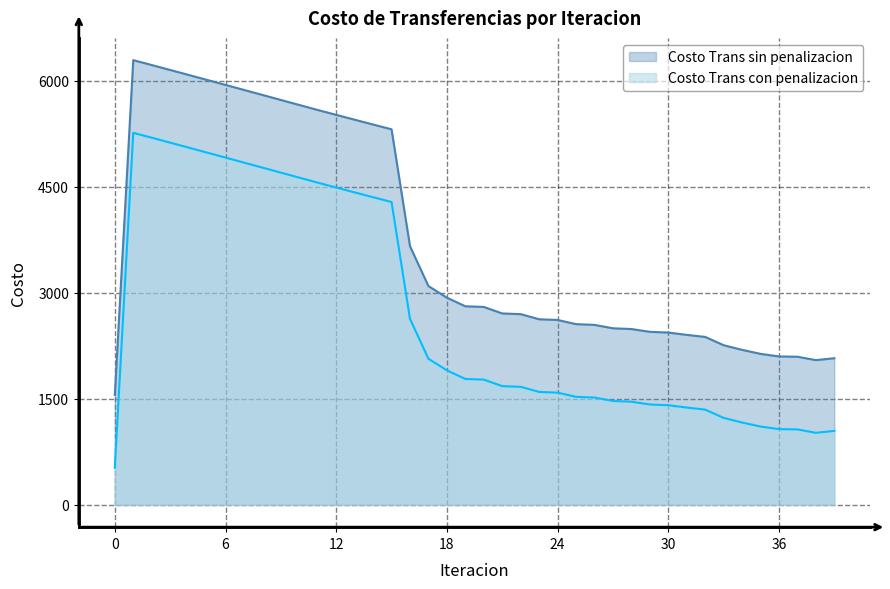

True or false: Costo Trans con penalizacion and Costo Trans sin penalizacion cross at least once.

False